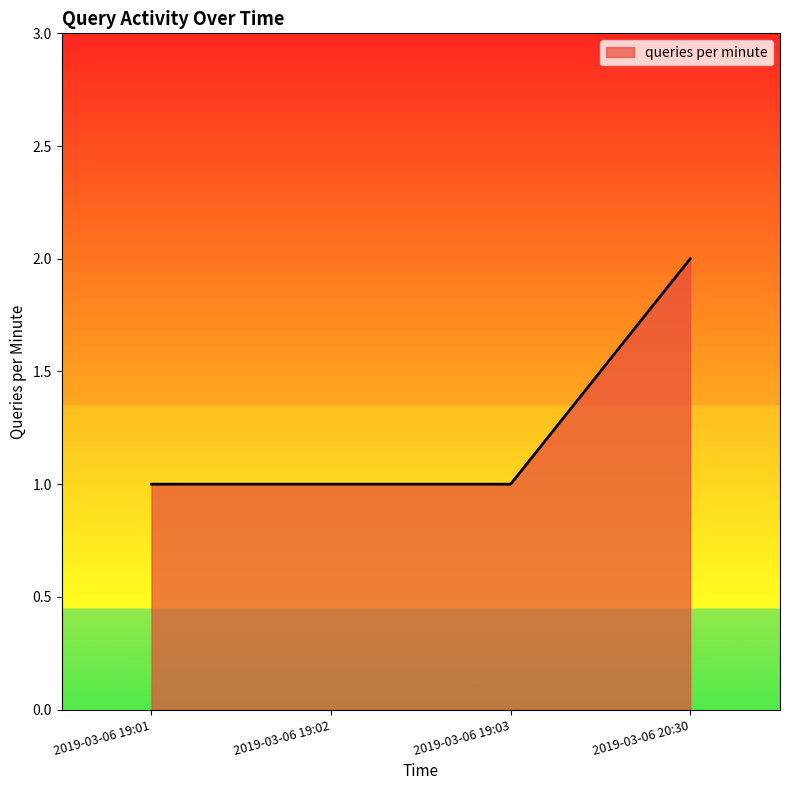

What is the minimum value shown in the chart?

1